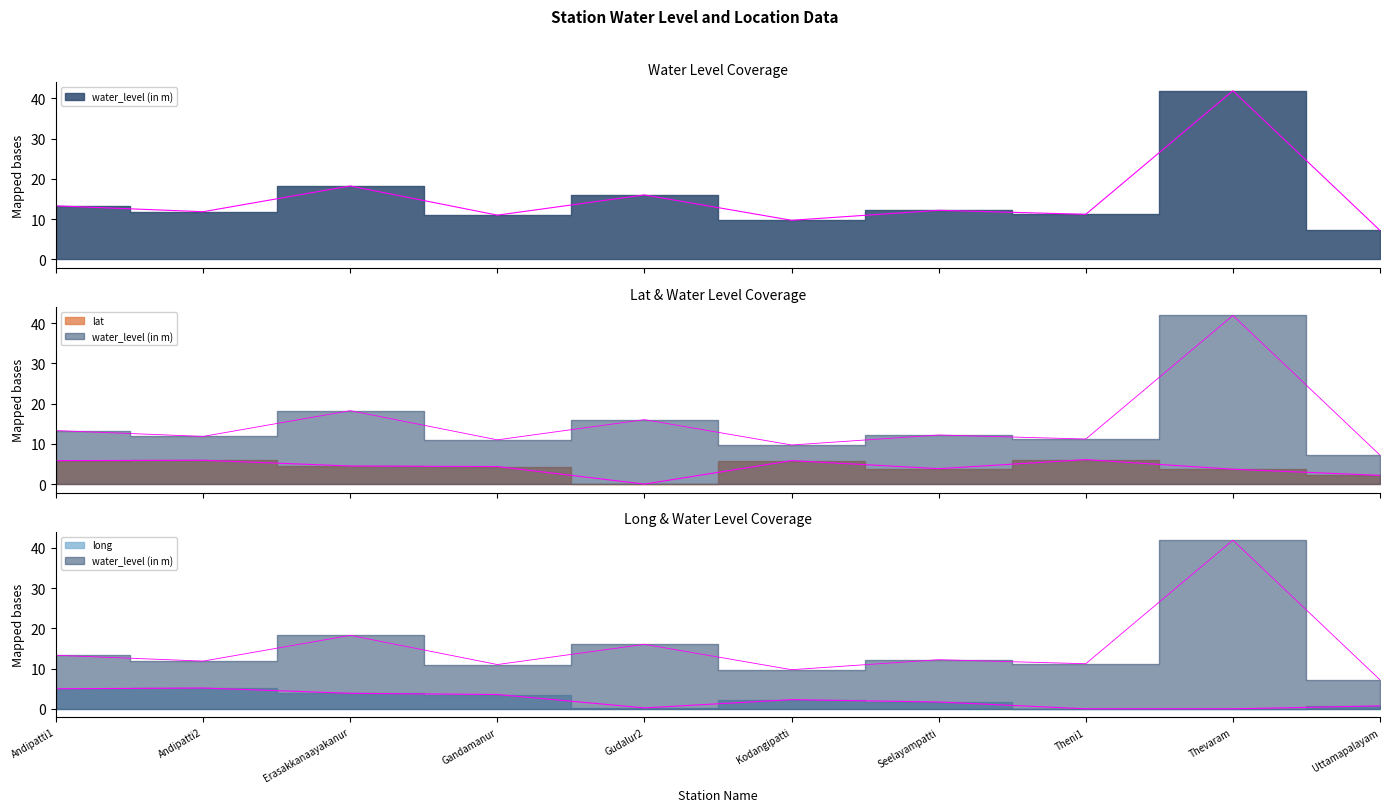

Is the value of lat at Thevaram greater than the value of long at Seelayampatti?

Yes